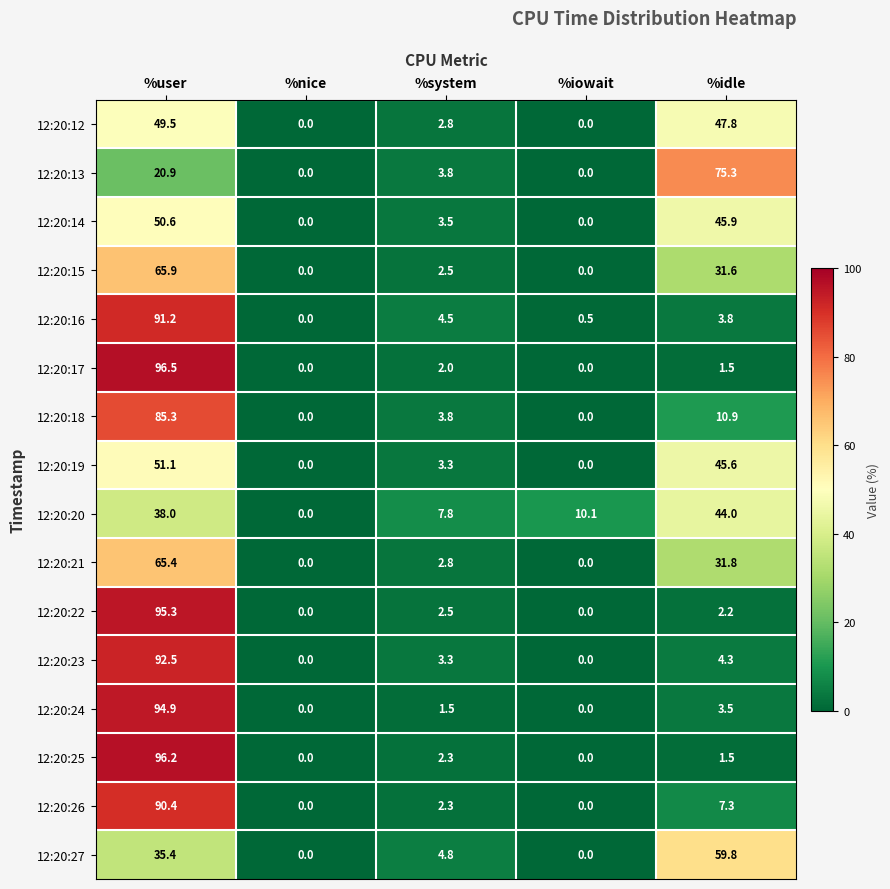

List the series in order of their peak value, highest first.

12:20:17, 12:20:25, 12:20:22, 12:20:24, 12:20:23, 12:20:16, 12:20:26, 12:20:18, 12:20:13, 12:20:15, 12:20:21, 12:20:27, 12:20:19, 12:20:14, 12:20:12, 12:20:20